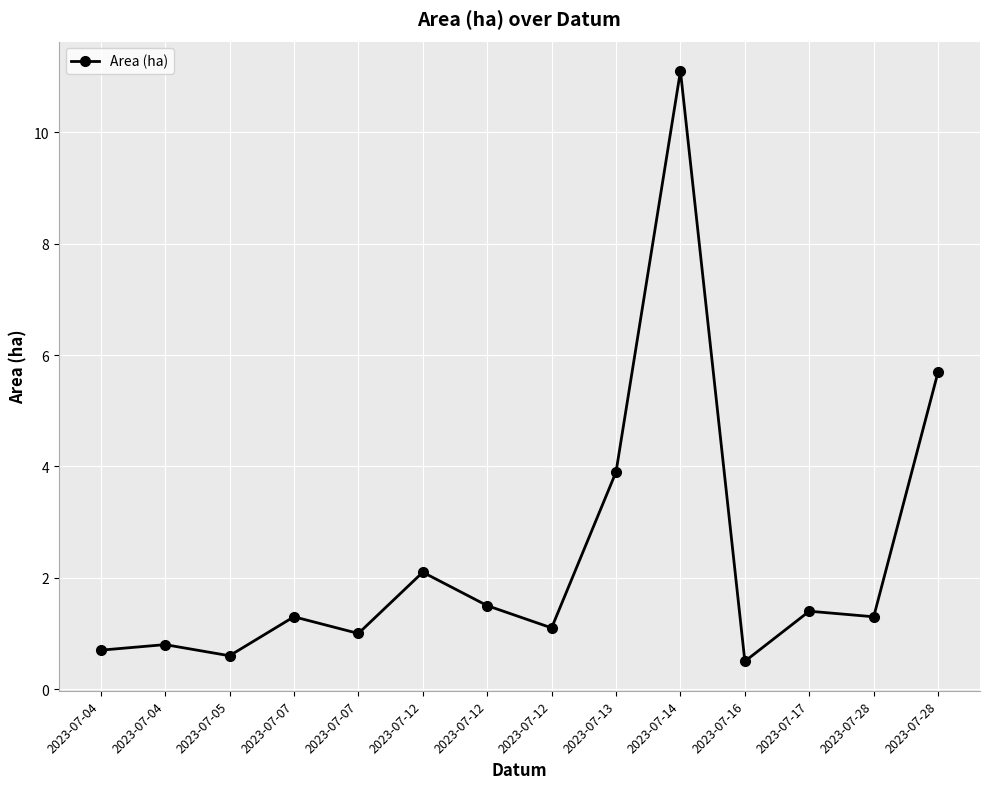

At which category does the data reach its first local valley?

2023-07-05